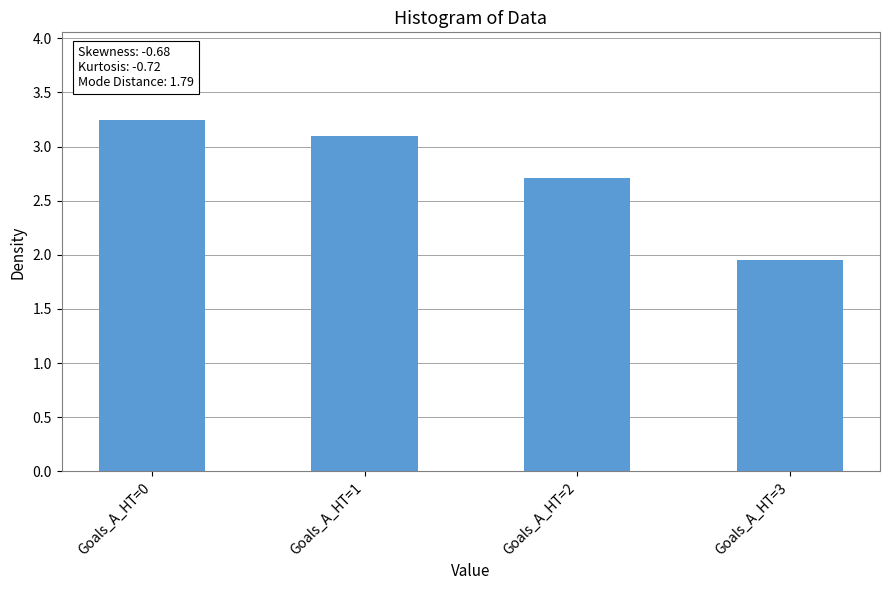

What is the value of the 3rd bar from the left?

2.7